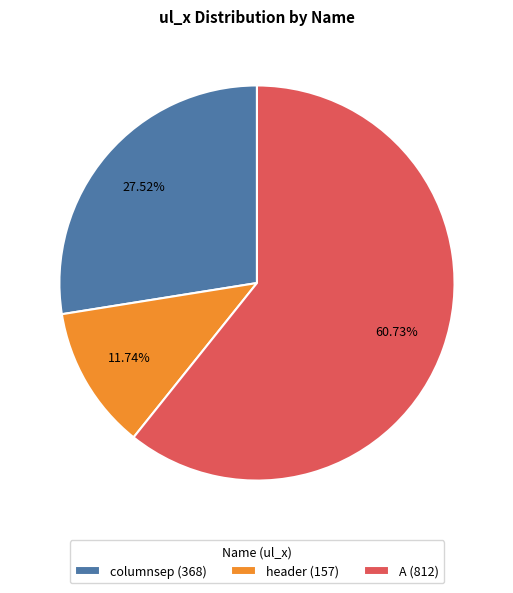

To the nearest percent, what is the difference between the largest and smallest slice percentages?

49%